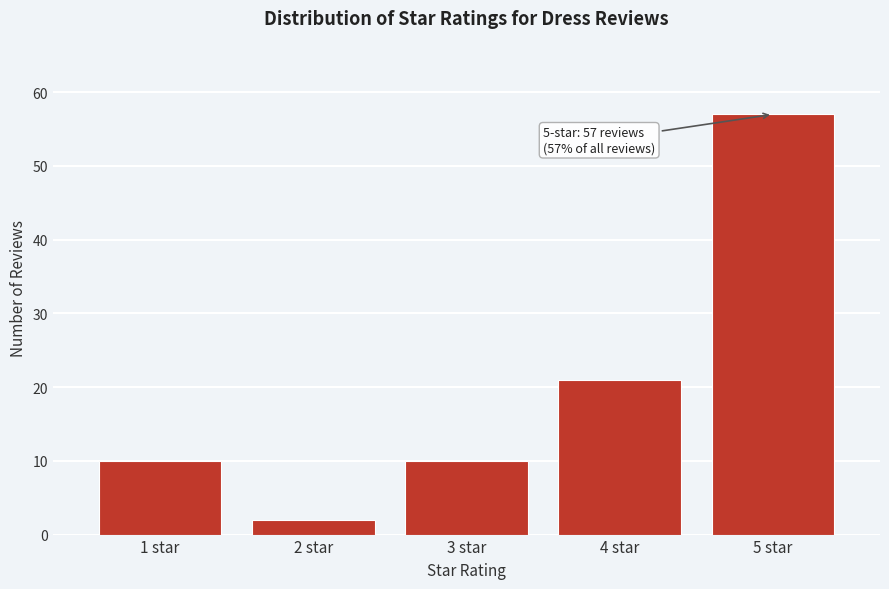

Reading right to left, transcribe all the data shown in this chart.

5 star=57	4 star=21	3 star=10	2 star=2	1 star=10